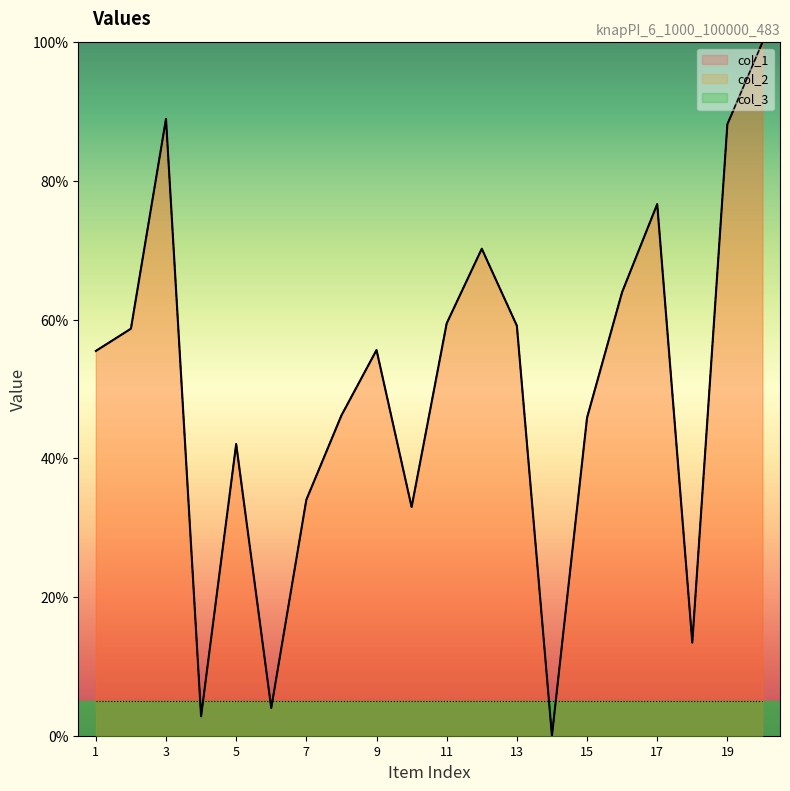

What is the value of the col_2 point at the 19th from the left?

88.2